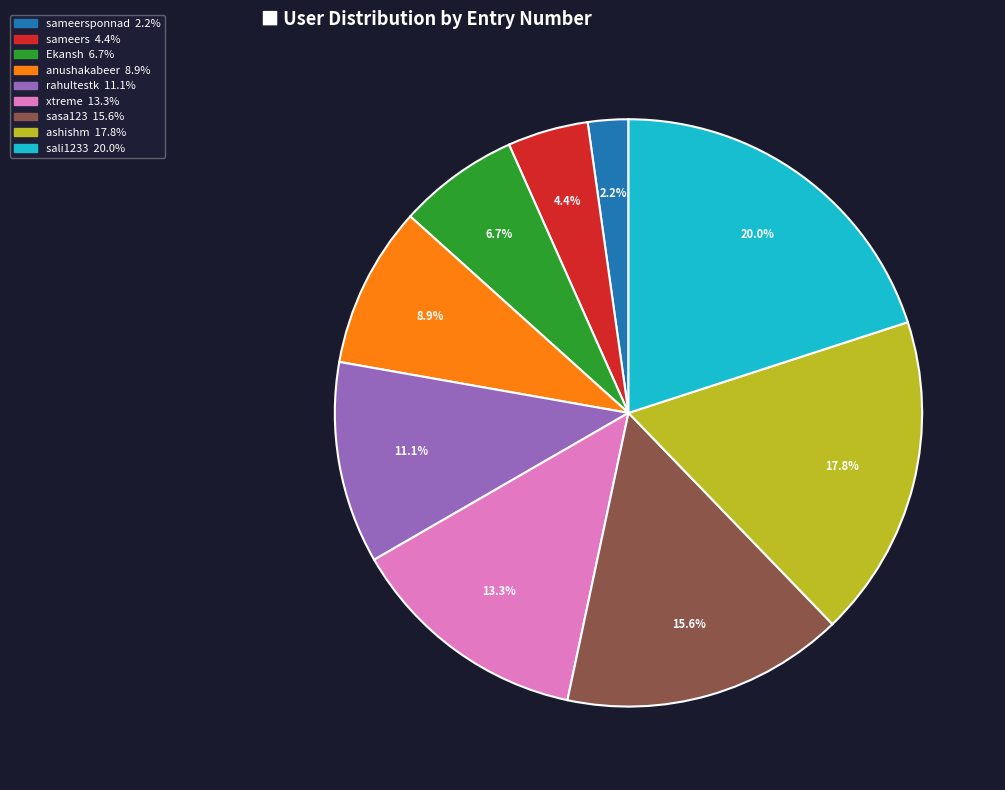

How many slices are in this pie chart?

9